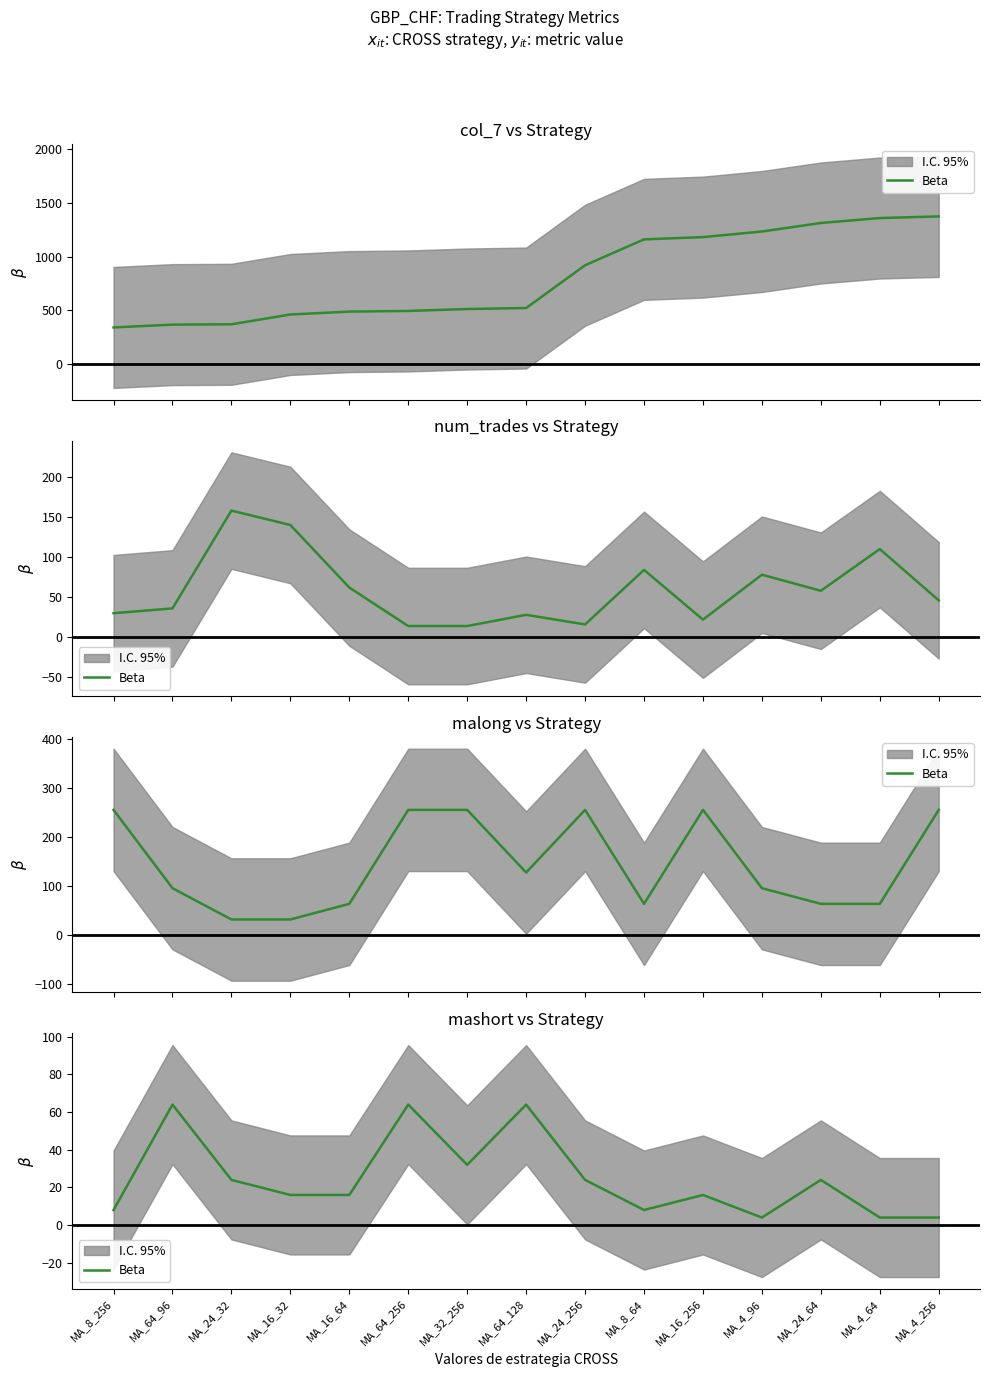

List the labels in order of value, largest first.

MA_64_96, MA_64_256, MA_64_128, MA_32_256, MA_24_32, MA_24_256, MA_24_64, MA_16_32, MA_16_64, MA_16_256, MA_8_256, MA_8_64, MA_4_96, MA_4_64, MA_4_256